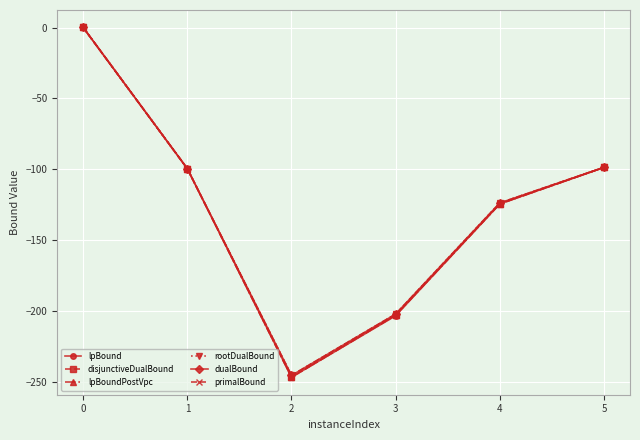

Is it true that rootDualBound equals 0.0 at 0?

True